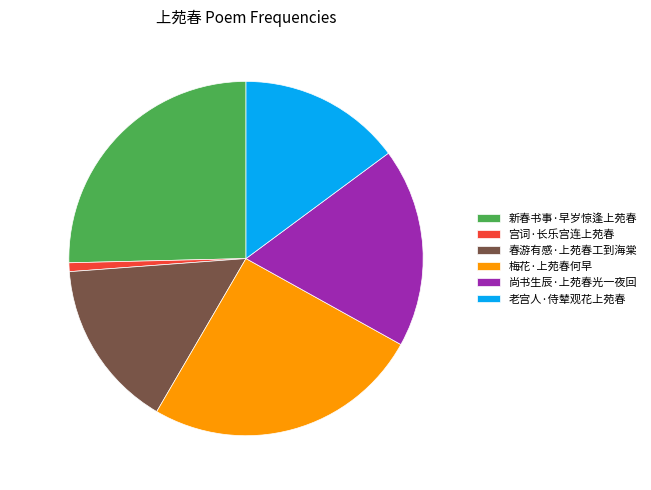

True or false: 新春书事·早岁惊逢上苑春 accounts for 12% of the total.

False